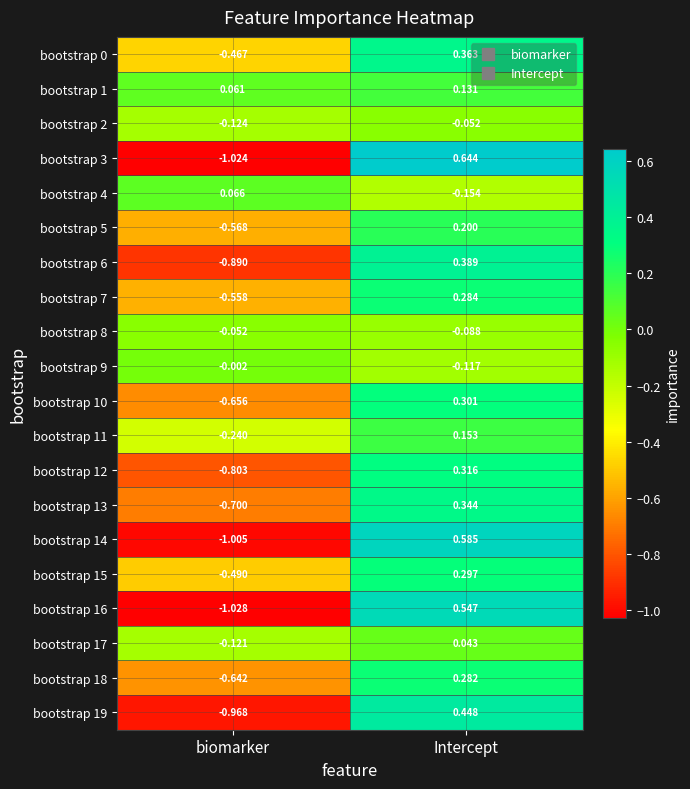

Count the number of data series in this chart.

20